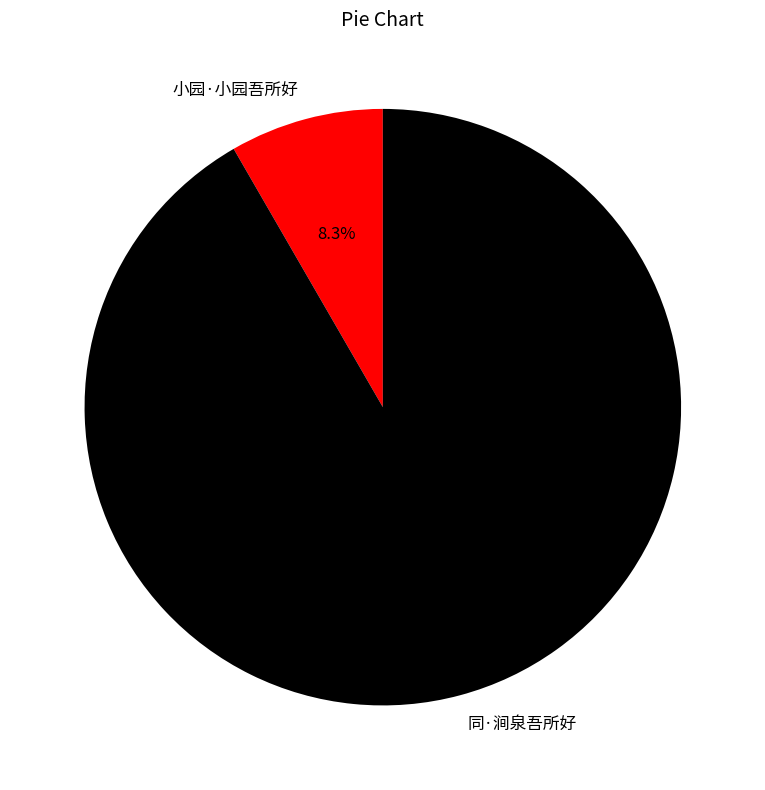

True or false: 小园·小园吾所好 accounts for 21% of the total.

False